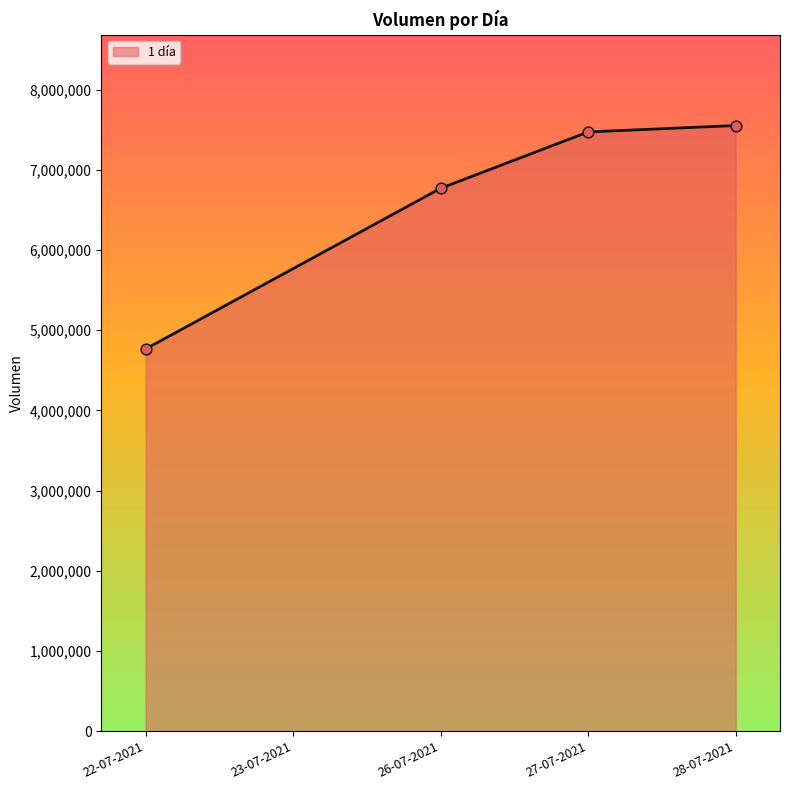

Between 28-07-2021 and 26-07-2021, which is larger?

28-07-2021